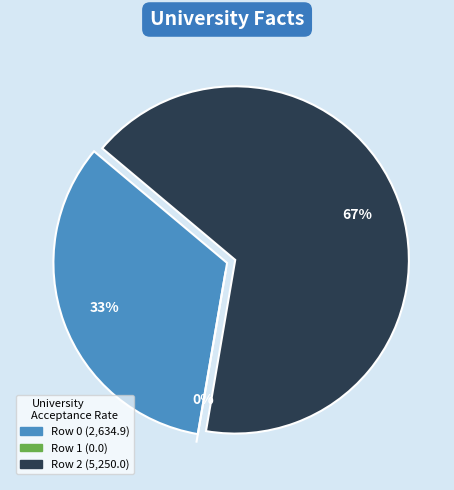

True or false: Row 0 accounts for 39% of the total.

False